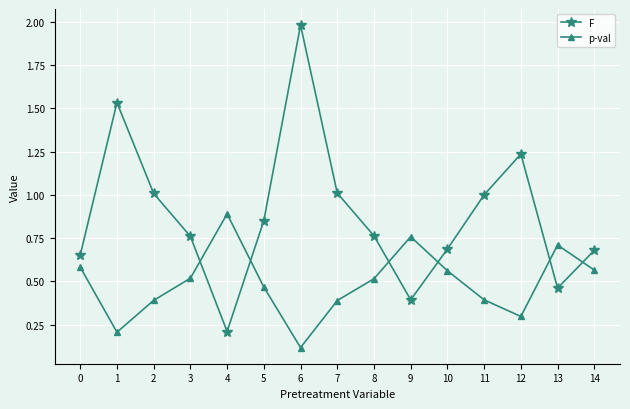

Which series ends up on top after the final intersection of p-val and F?

F